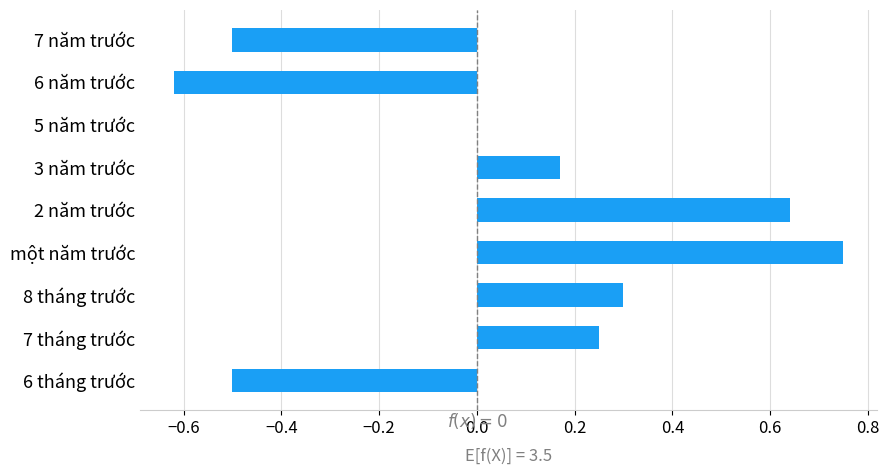

At which category does the chart reach its peak across all series?

một năm trước